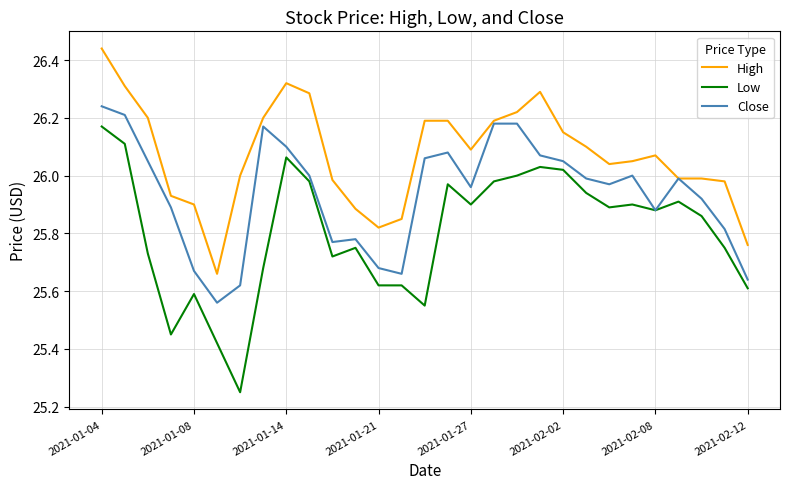

What is the sum of all Low values?

748.3